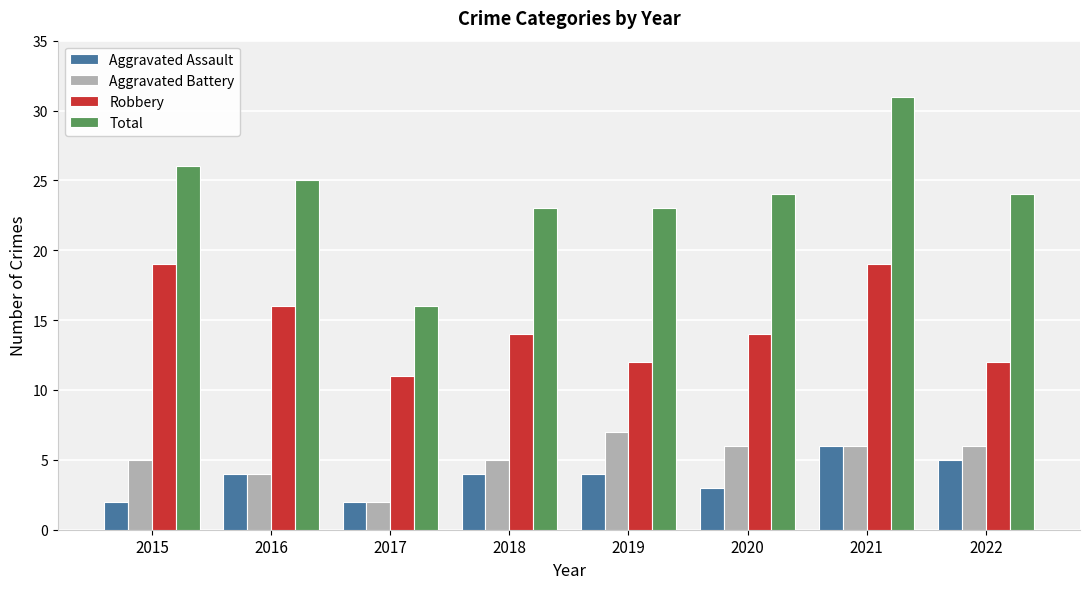

What is the spread (max minus min) of values at 2017?

14